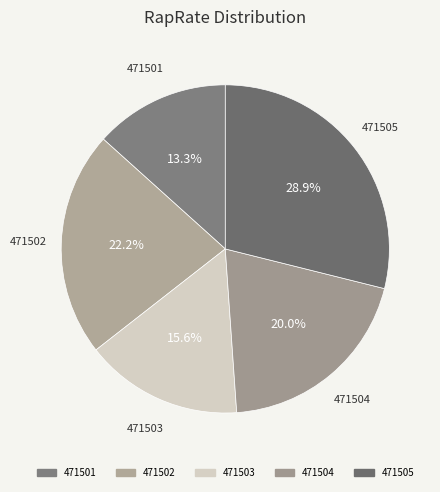

Combined, what portion of the pie is 471502 and 471504?

42.2%